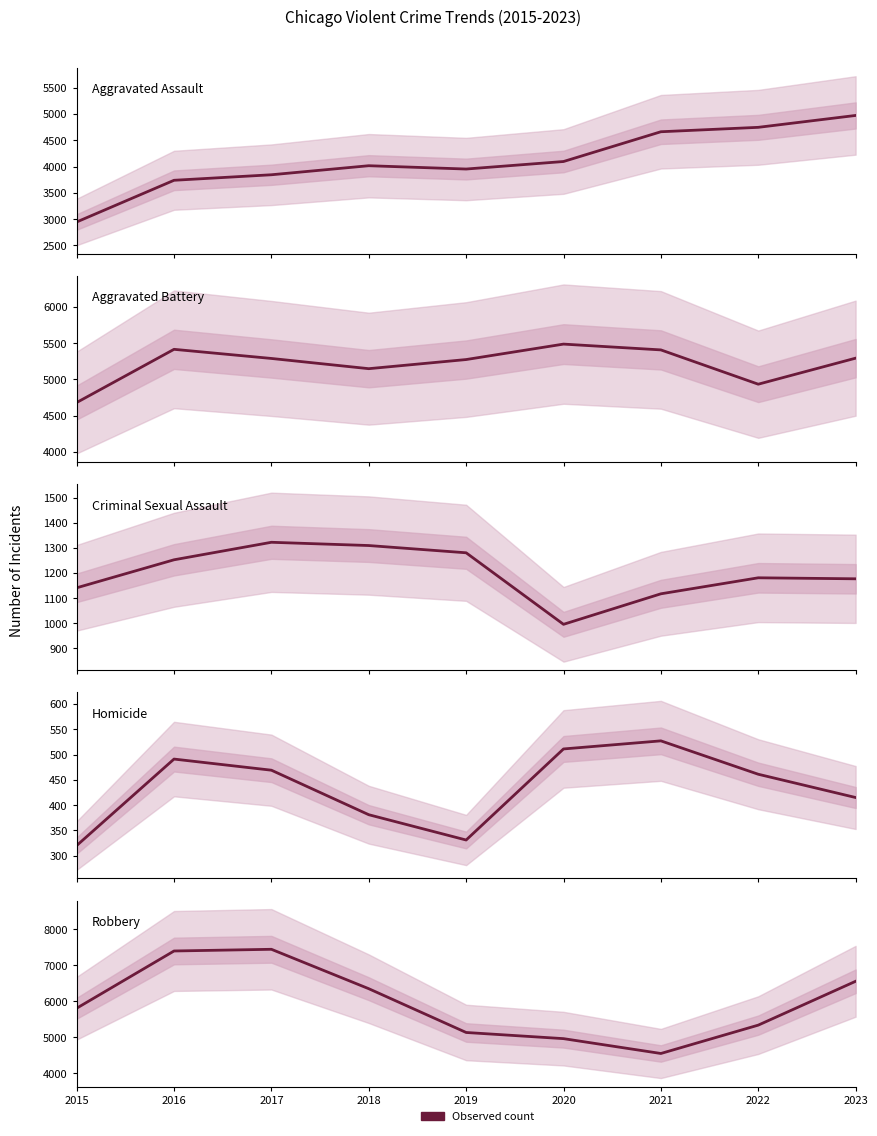

What is the difference between the second highest and minimum values in the Aggravated Assault series?

1800